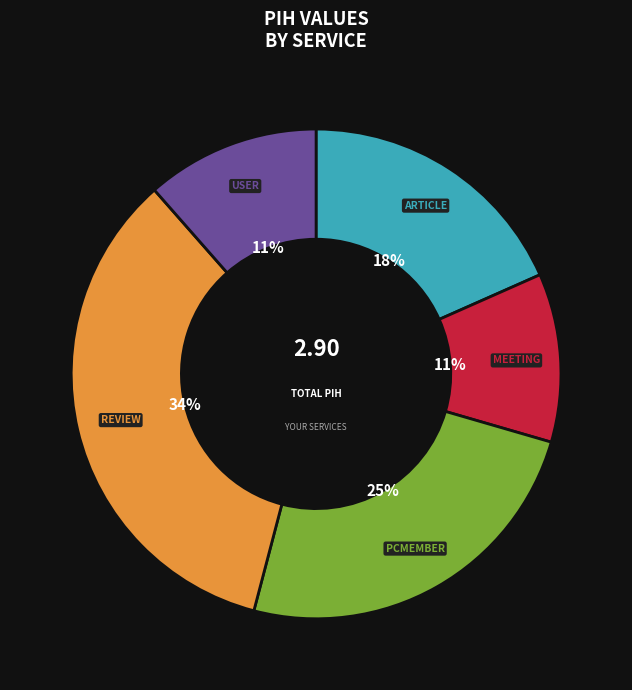

Does any single category account for the majority?

No